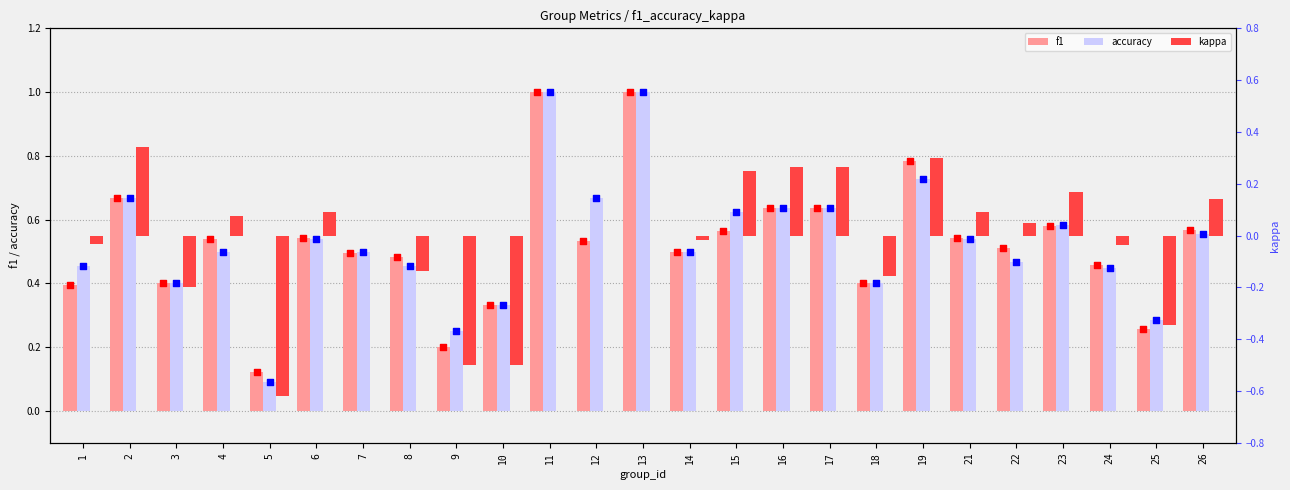

Is the value of kappa at 7 greater than the value of accuracy at 5?

No